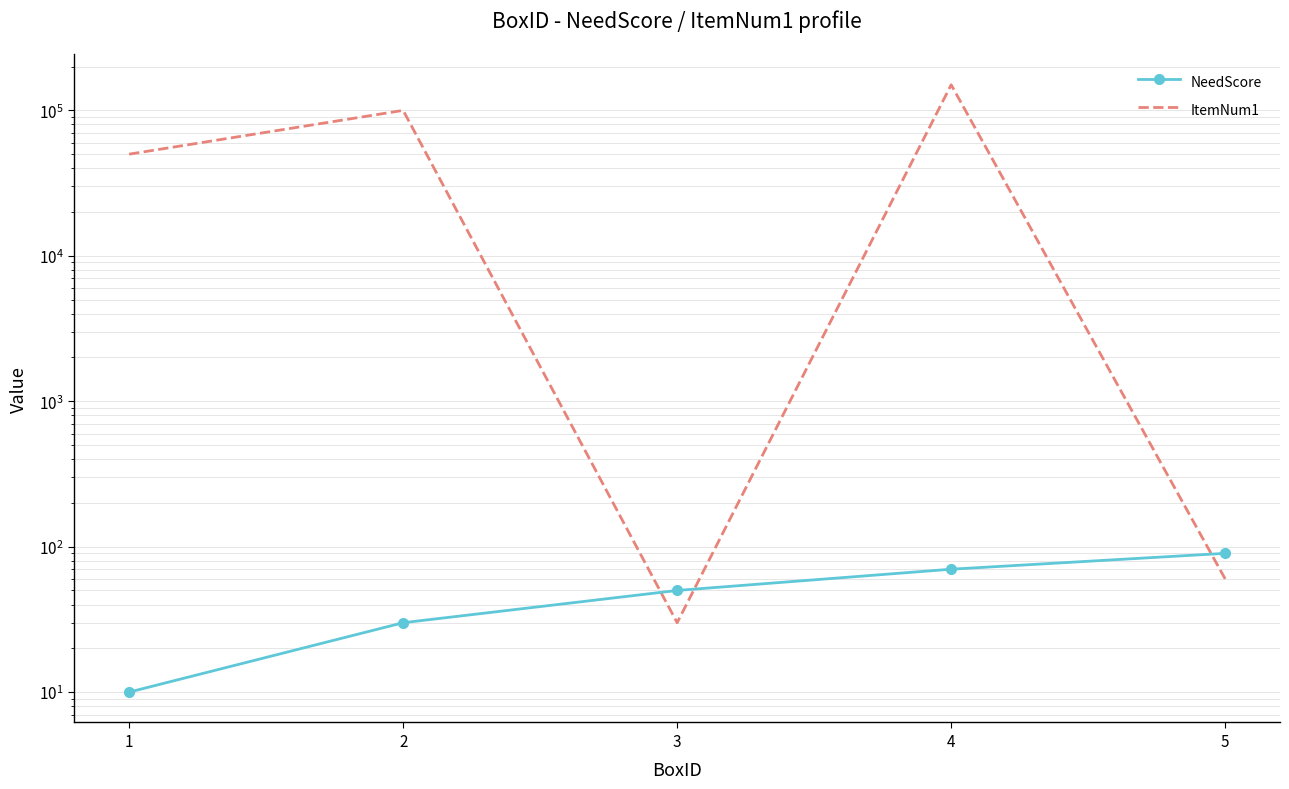

What is the minimum value for NeedScore?

10